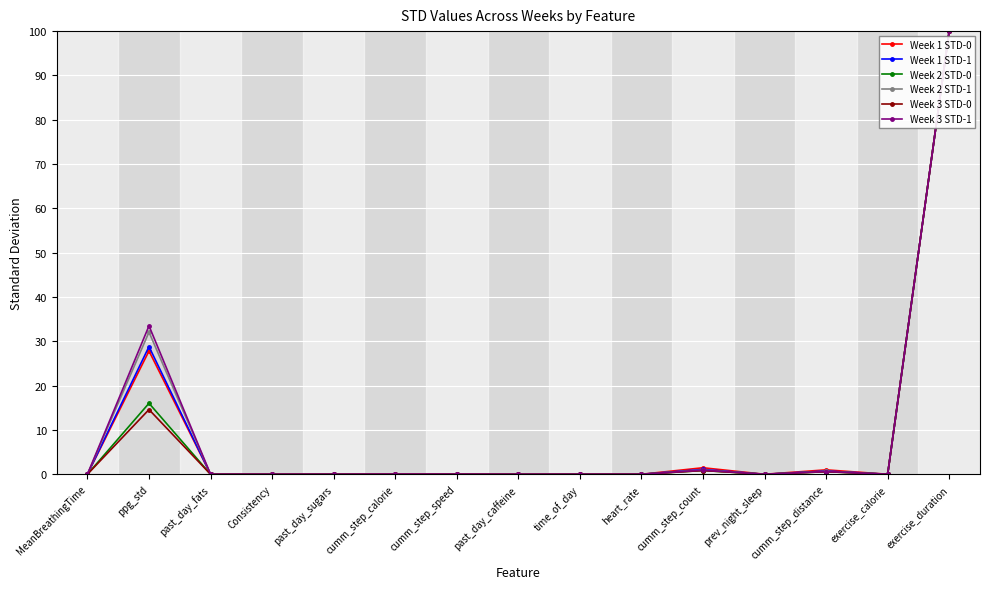

Between ppg_std and cumm_step_count, which series saw the biggest shift?

Week 3 STD-1